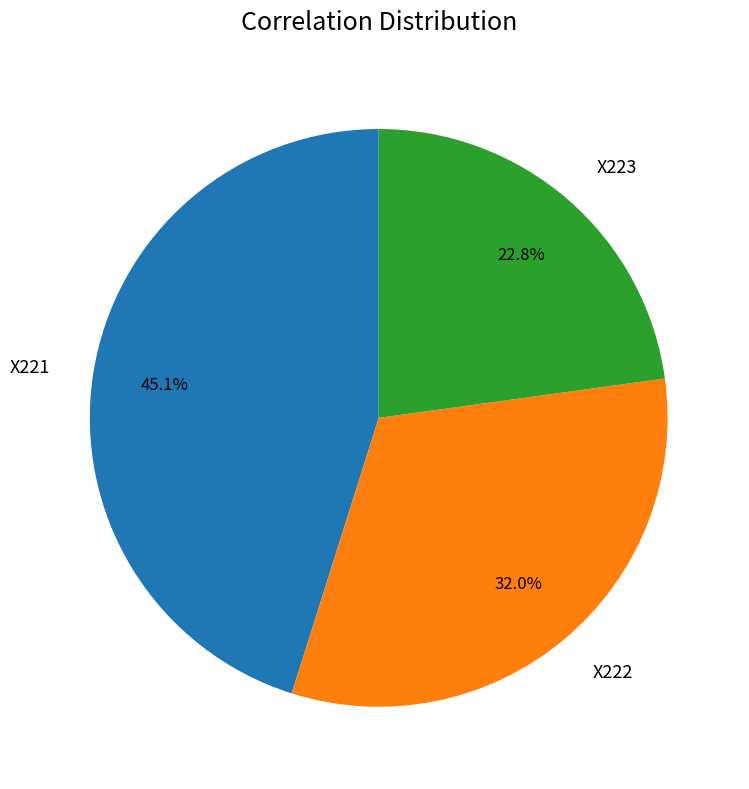

How many slices are in this pie chart?

3